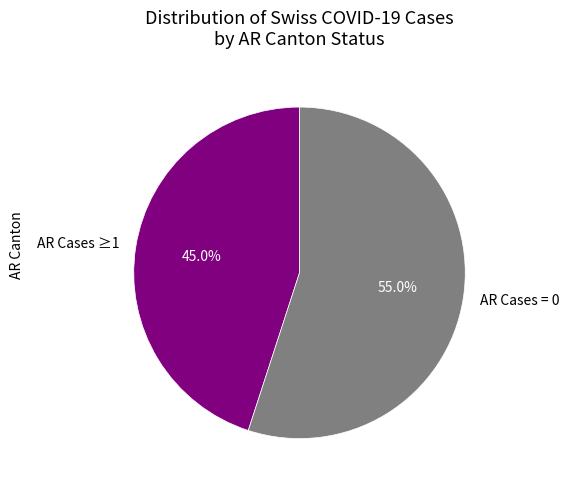

To the nearest percent, what is the difference between the largest and smallest slice percentages?

10%